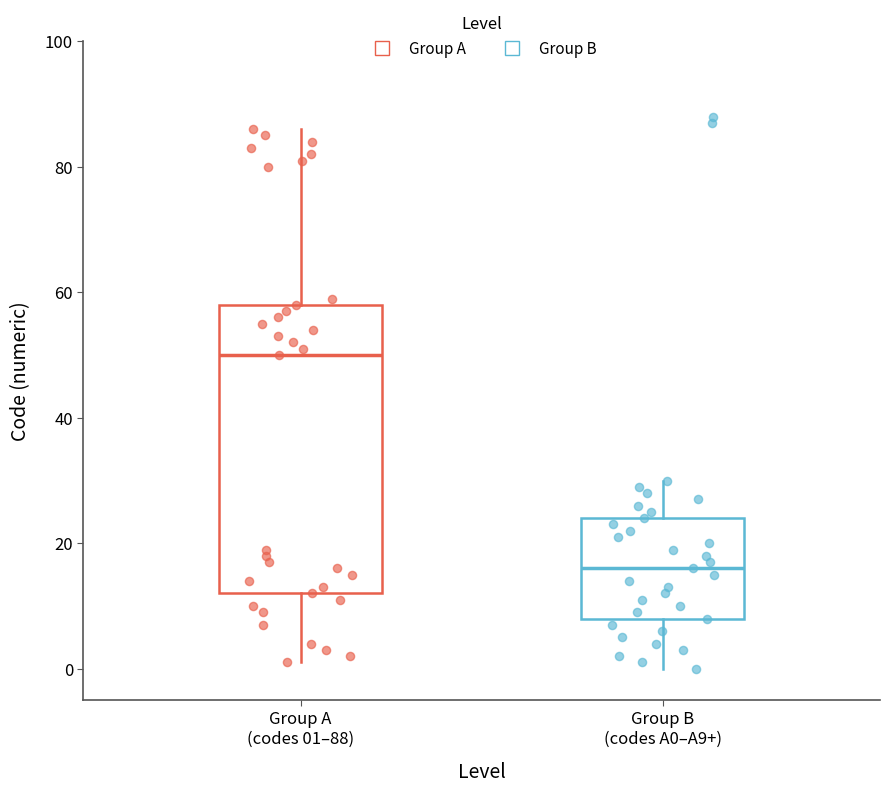

Reading left to right, transcribe this box plot: for each box, give where its median line is, the range the box spans, and where its two whiskers end, as read against the y-axis. The values are not printed on the chart, so give them approximately, as read against the axis.

Group A (codes 01–88): median 50, box 12 to 58, whiskers 2 to 86
Group B (codes A0–A9+): median 16, box 8 to 24, whiskers 0 to 30